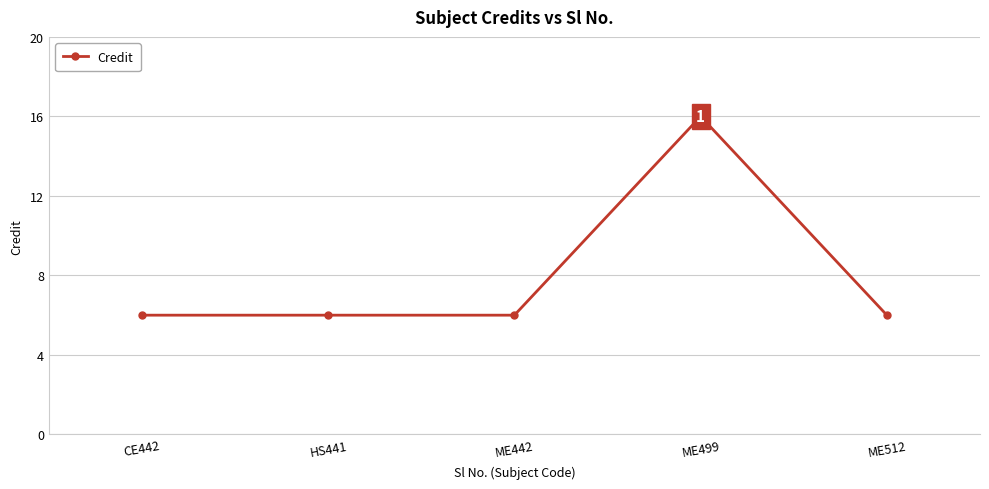

How many lines are shown in the chart?

1